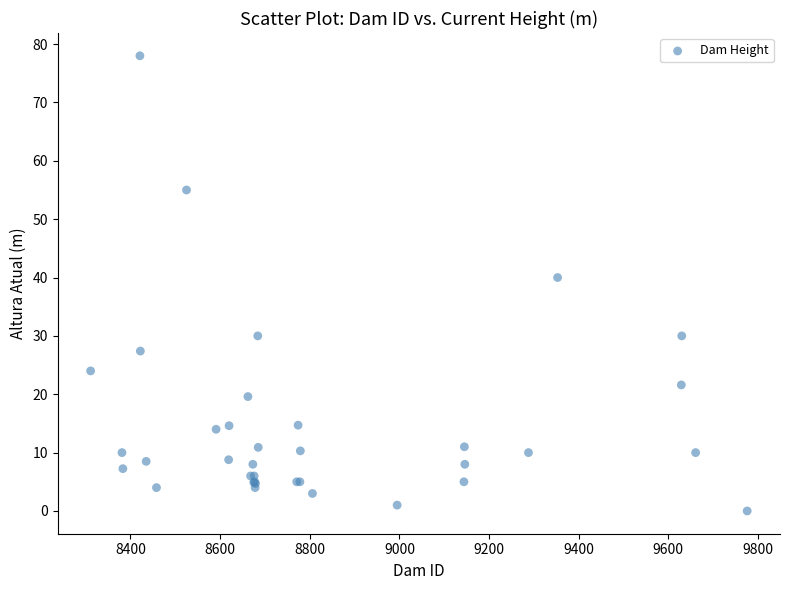

What Y value in the scatter plot is closest to 39?

40.0